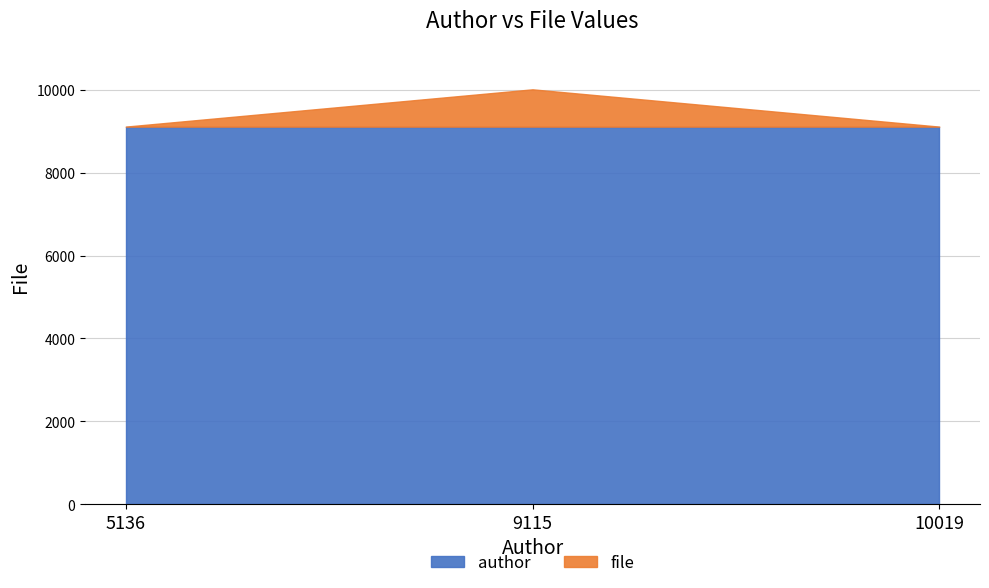

Reading right to left, what are all the values shown in this chart?

10019=9115	9115=10015	5136=9115